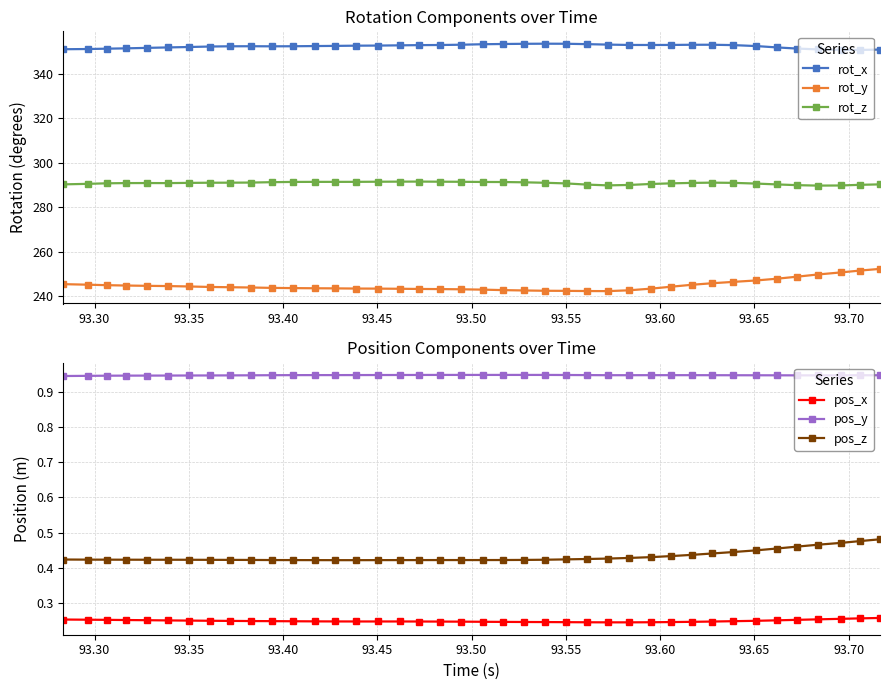

True or false: pos_y and pos_x intersect in this chart.

False